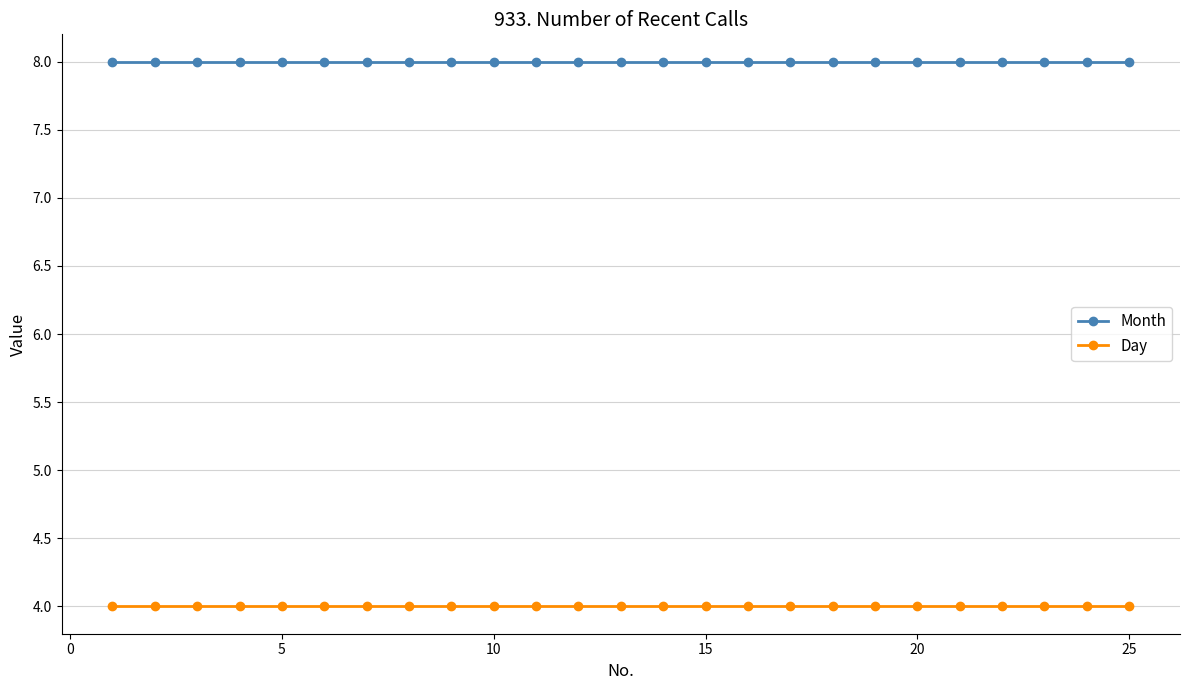

What are all the series names shown in the legend?

Month, Day